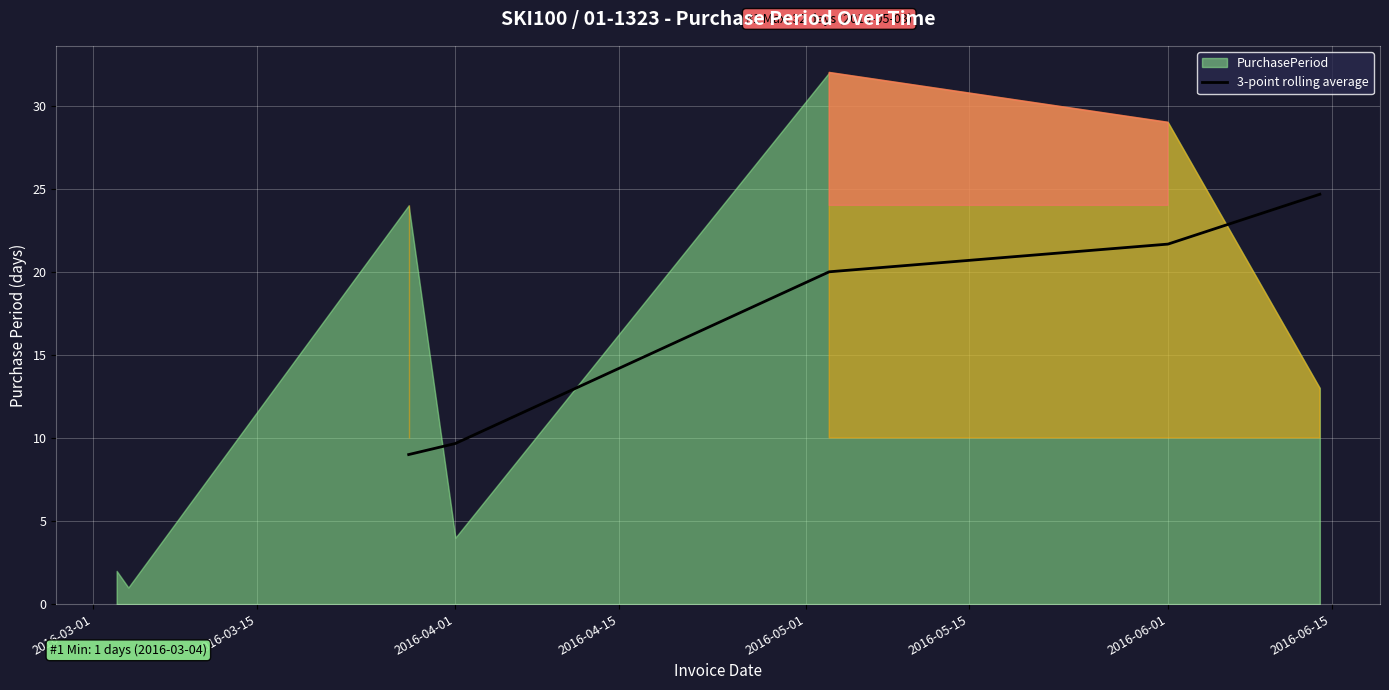

What is the minimum value for 3-point rolling average?

9.0